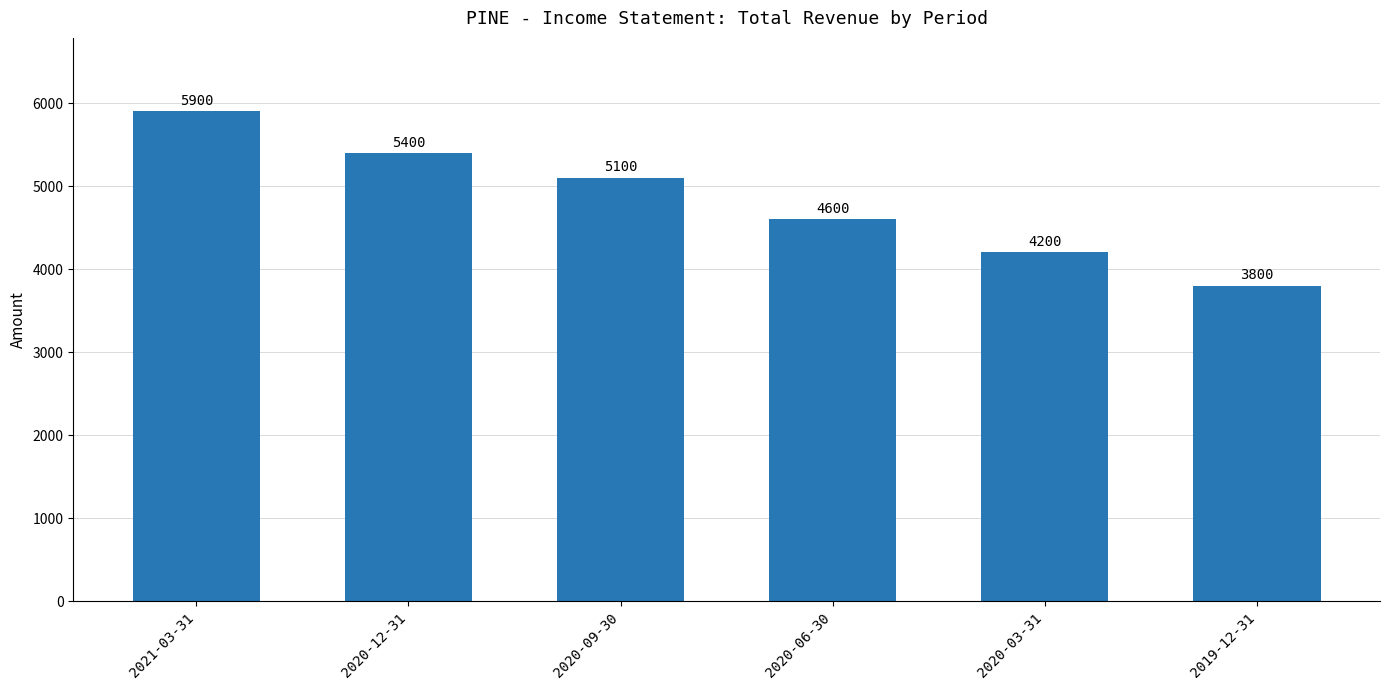

Reading left to right, list all the values displayed in this chart.

2021-03-31=5900	2020-12-31=5400	2020-09-30=5100	2020-06-30=4600	2020-03-31=4200	2019-12-31=3800